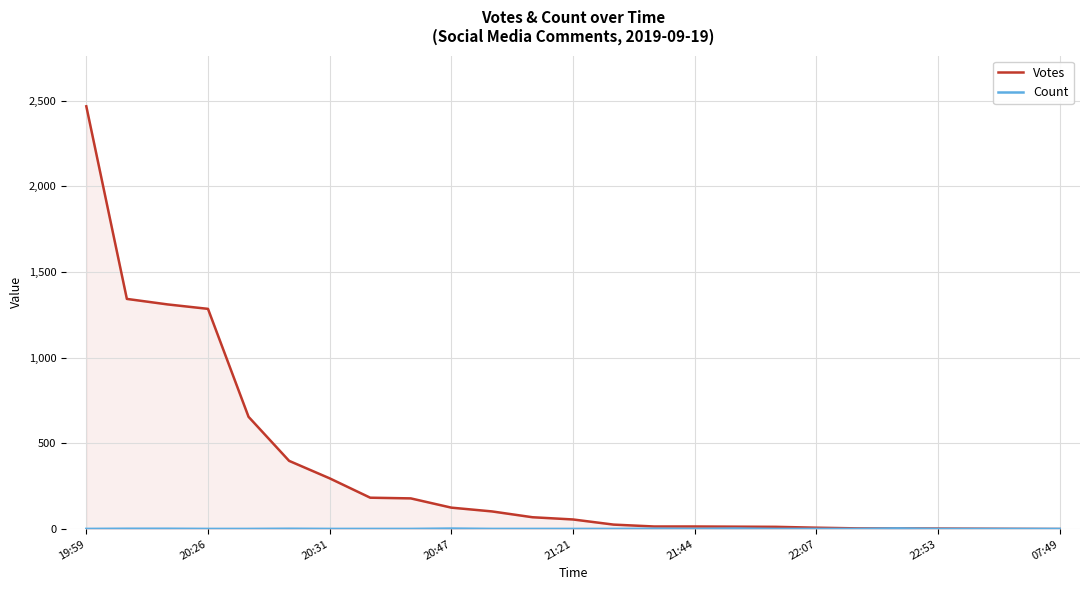

Read the Votes value at 14.

15